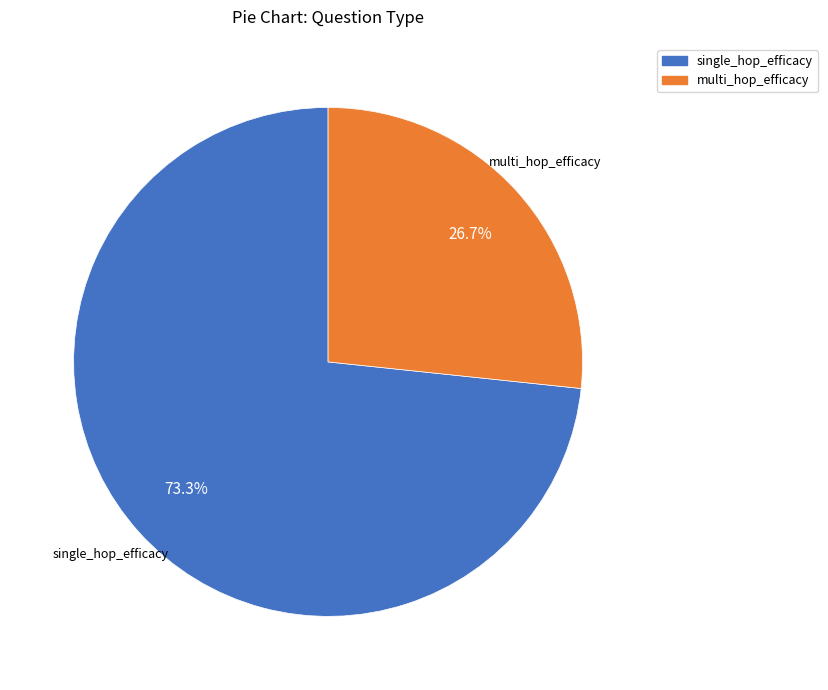

Is there a majority slice in this chart?

Yes